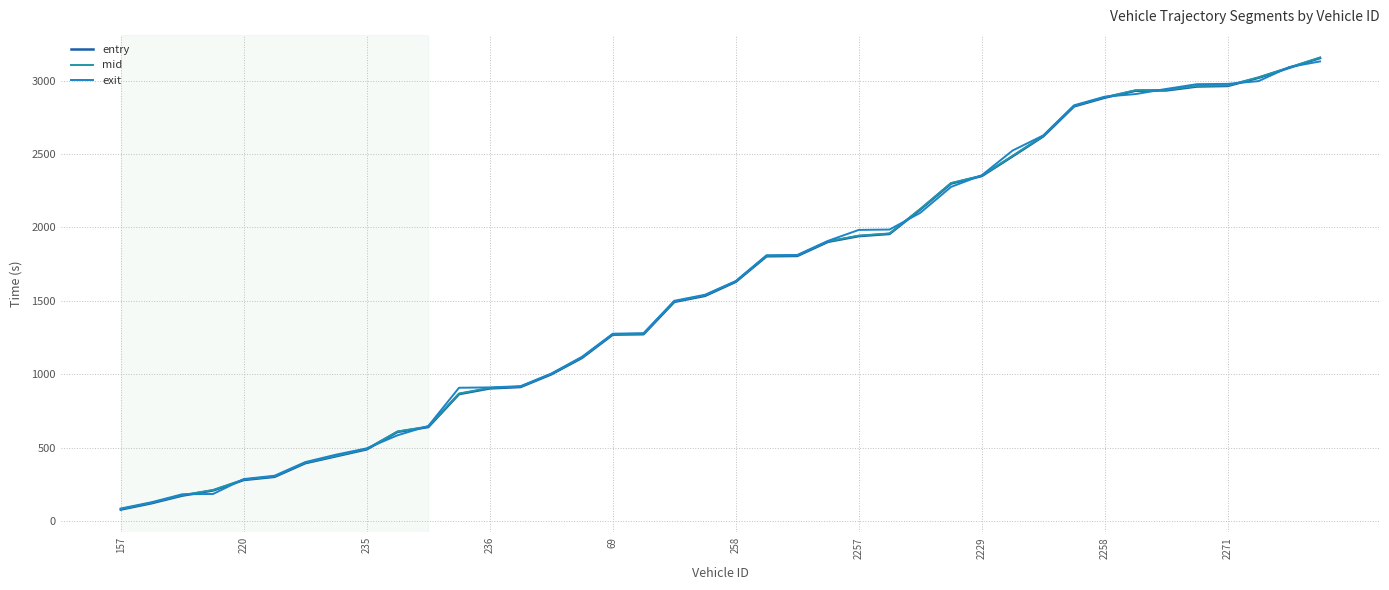

Reading left to right, what are all the values shown in this chart?

entry: 78.9	121.9	173.8	209.0	280.1	301.8	394.6	441.7	489.0	607.7	640.7	865.1	903.8	913.3	999.4	1111.9	1270.0	1272.7	1492.9	1534.1	1629.7	1803.4	1805.8	1902.0	1940.7	1955.8	2122.3	2298.7	2349.8	2483.9	2620.3	2824.2	2883.5	2930.8	2932.8	2959.6	2963.3	3018.8	3086.9	3153.5
mid: 82.1	125.2	177.3	212.1	283.5	305.2	398.1	444.5	492.1	610.6	644.4	869.2	907.4	916.3	1002.3	1115.3	1273.2	1276.4	1496.4	1538.1	1632.5	1807.3	1809.3	1905.5	1944.3	1959.1	2125.3	2302.2	2352.6	2487.1	2623.6	2827.4	2887.2	2934.2	2936.5	2963.2	2966.4	3022.3	3089.5	3157.2
exit: 86.2	128.8	183.2	185.0	286.8	309.3	402.3	452.8	496.0	584.7	648.0	908.3	910.7	919.2	1005.0	1119.4	1276.4	1279.9	1500.5	1541.7	1635.2	1810.6	1812.6	1908.8	1983.1	1985.7	2099.6	2276.0	2355.4	2523.3	2626.7	2831.6	2890.5	2908.1	2943.1	2975.4	2977.6	2996.3	3092.0	3130.4